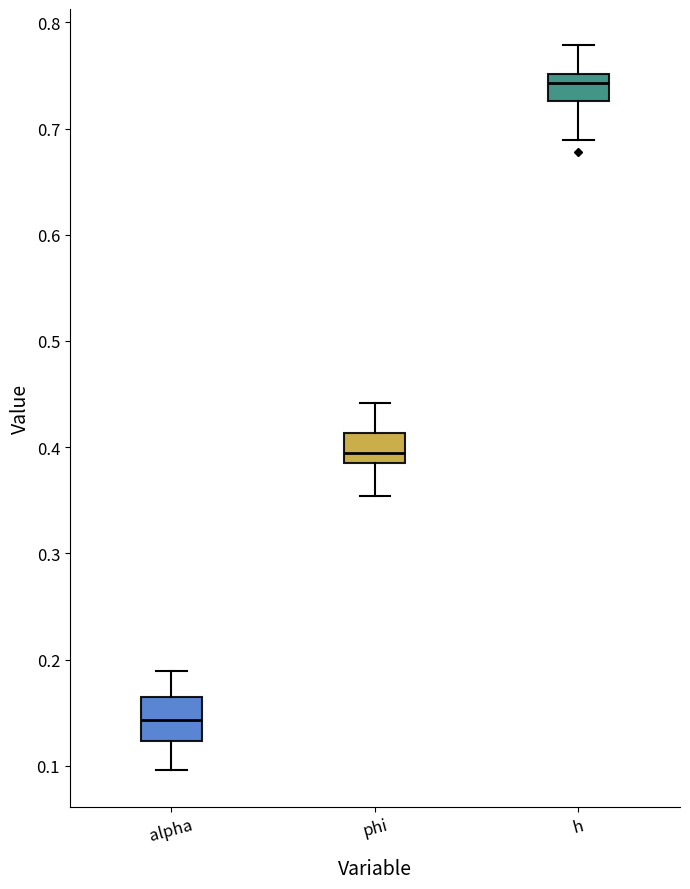

Reading left to right, read every box against the y-axis: the position of its median line, the range the box covers, and the ends of its whiskers. The values are not printed on the chart, so give them approximately, as read against the axis.

alpha: median 0.14, box 0.12 to 0.17, whiskers 0.10 to 0.19
phi: median 0.39 (just above the box's lower edge), box 0.39 to 0.41, whiskers 0.35 to 0.44
h: median 0.74, box 0.73 to 0.75, whiskers 0.69 to 0.78